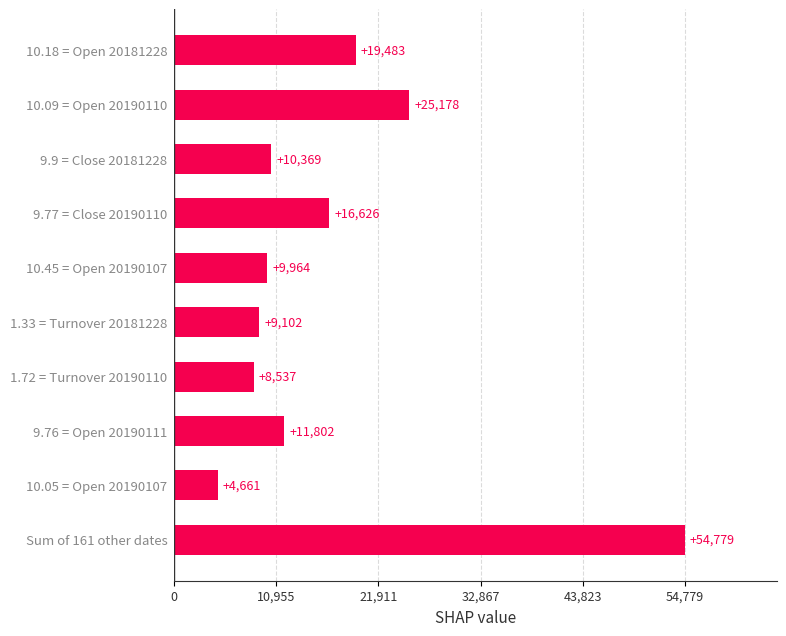

What is the change in value from 10.45 = Open 20190107 to 9.9 = Close 20181228?

+405